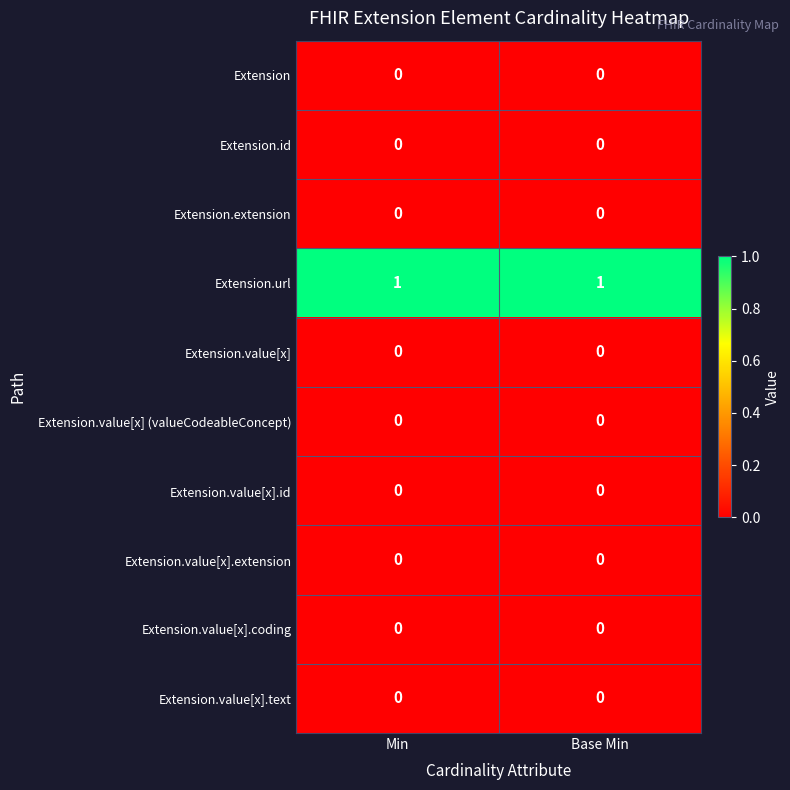

At how many categories does at least one series exceed 0?

2